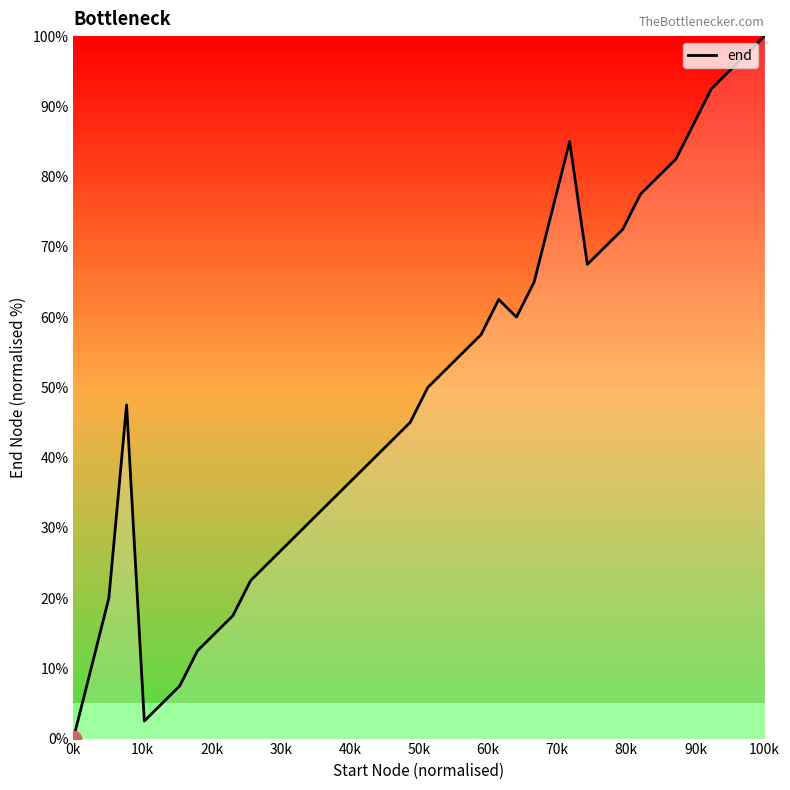

What is the difference between the maximum and minimum values?

100.0